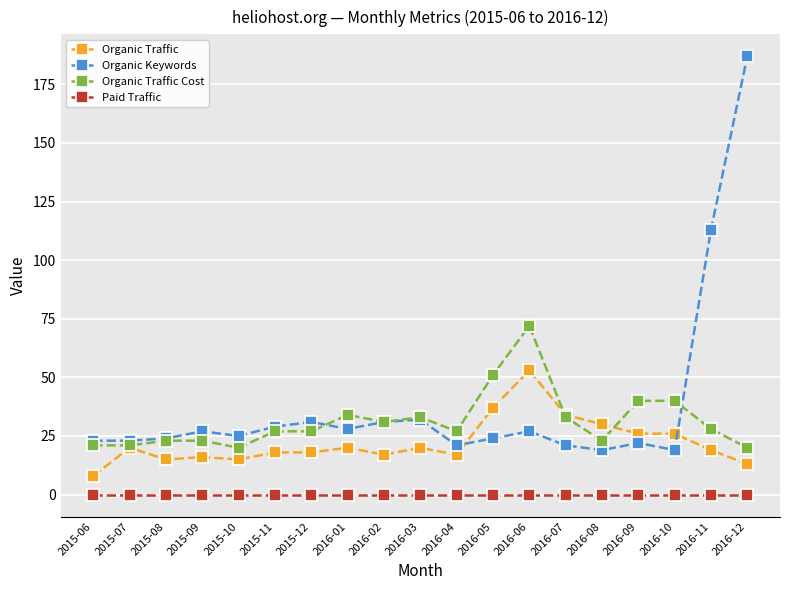

True or false: Organic Keywords and Paid Traffic intersect in this chart.

False